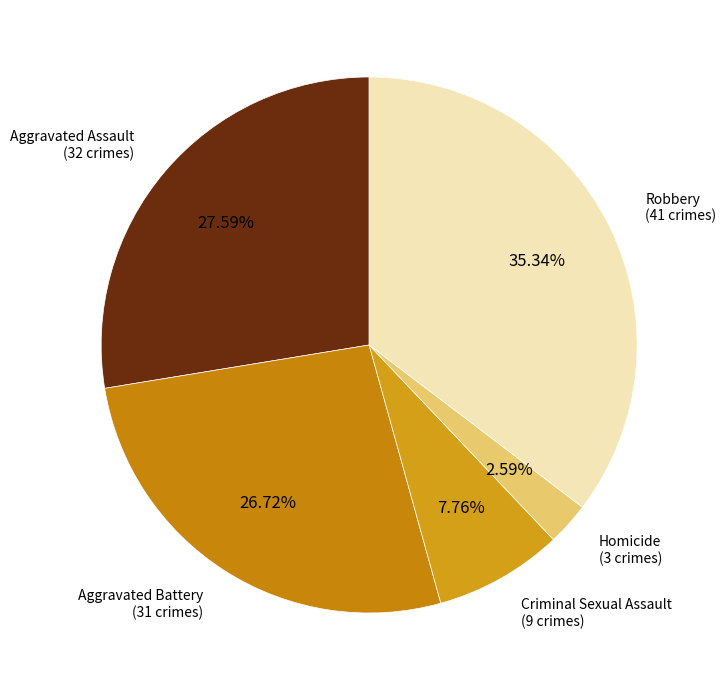

Is there a majority slice in this chart?

No